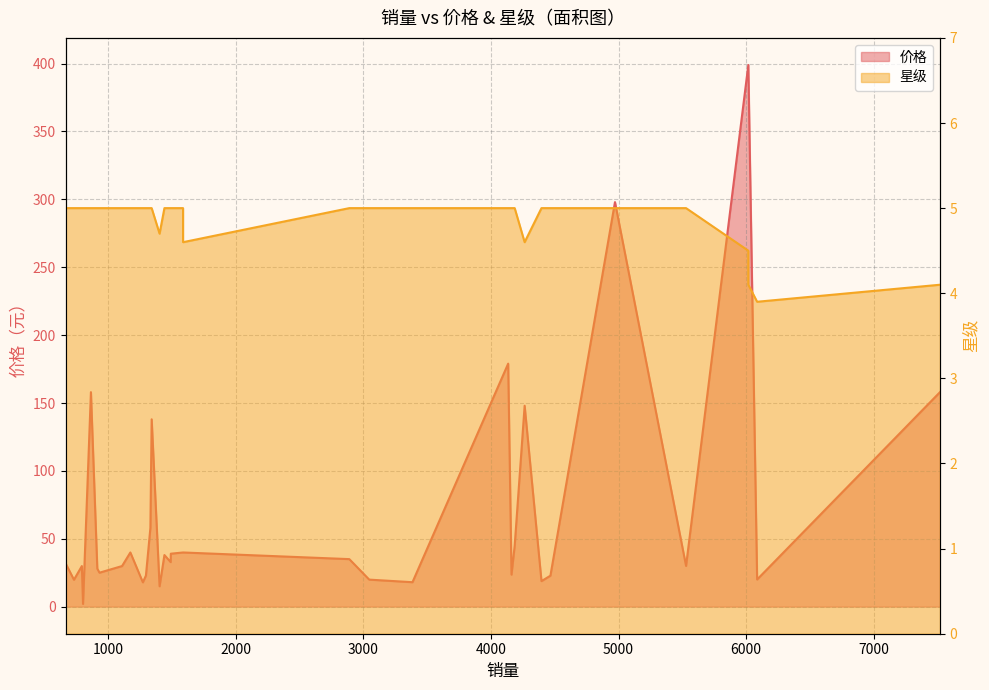

What is the average value of the 星级 series?

4.9